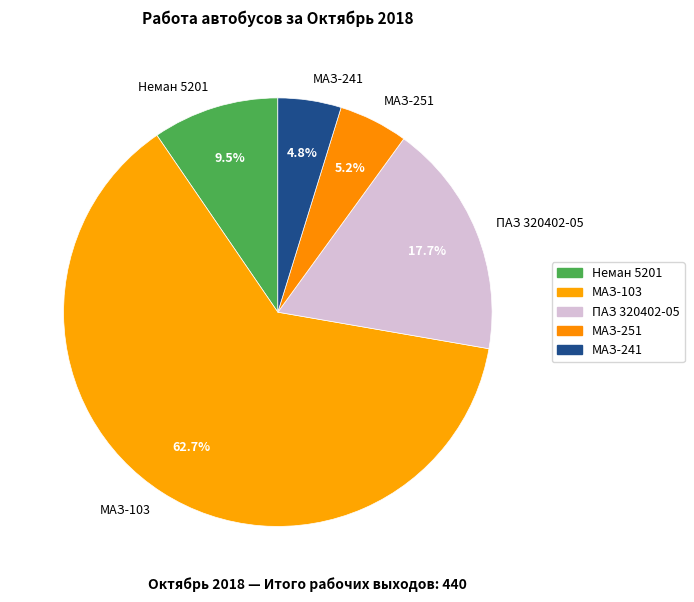

Is the sum of Неман 5201 and МАЗ-103 greater than half?

Yes